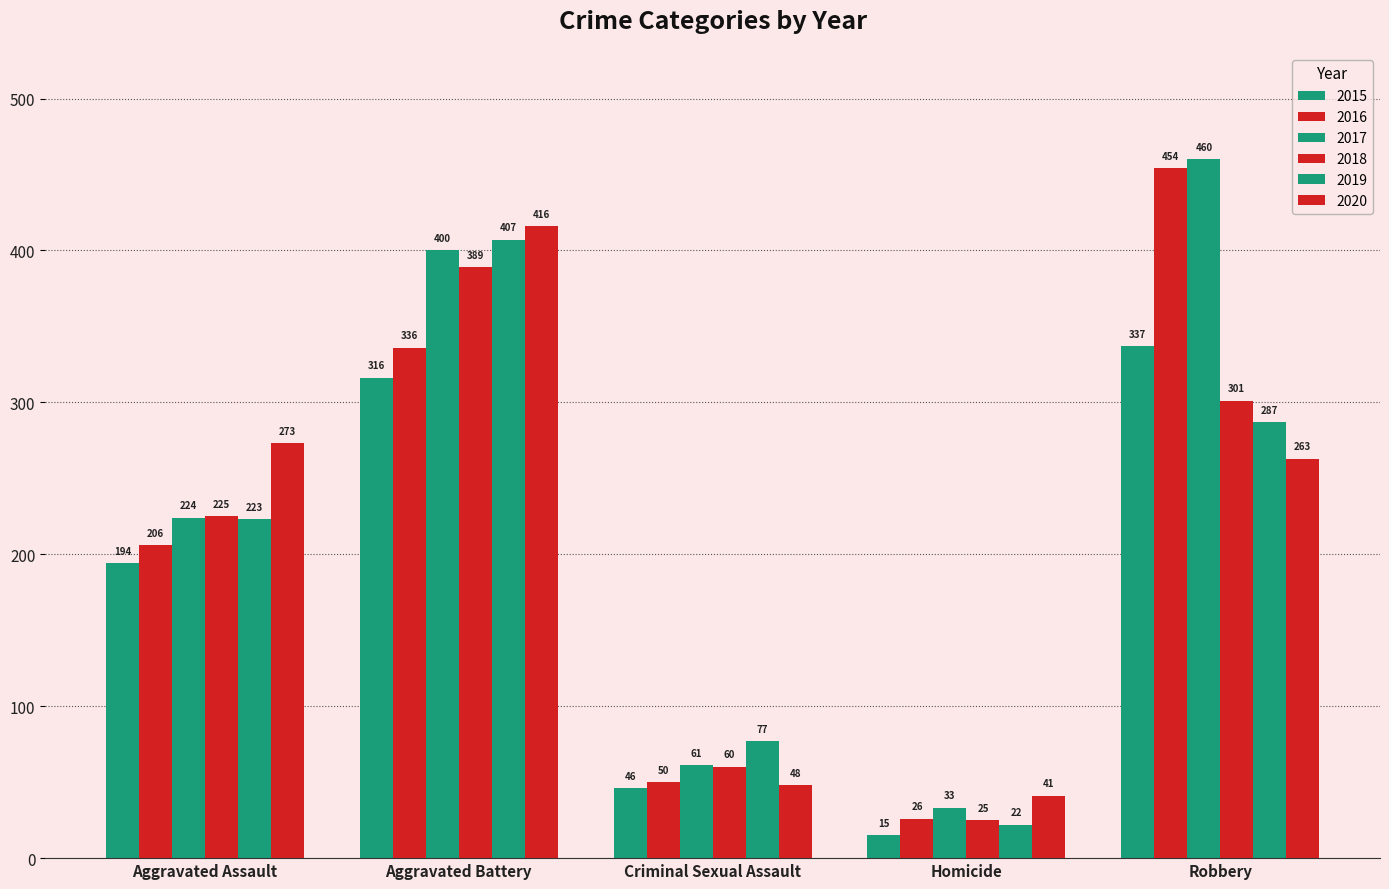

How many data points does each series have?

5